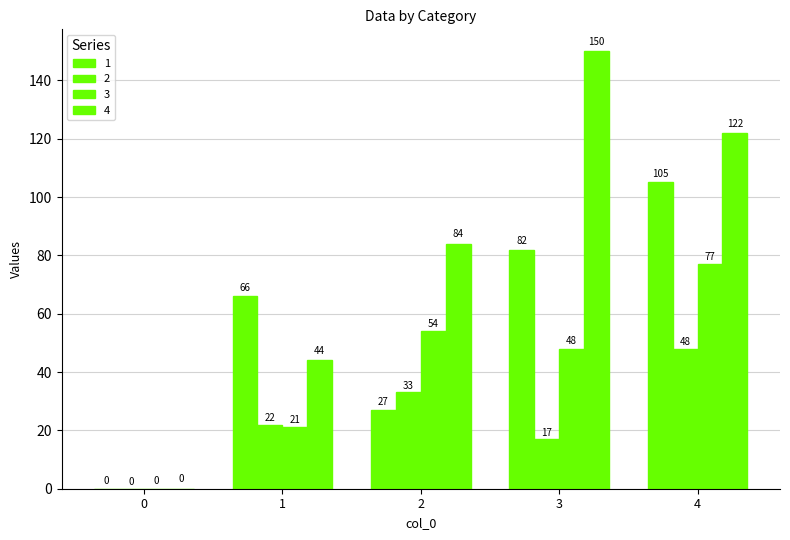

How many series are shown in this chart?

4